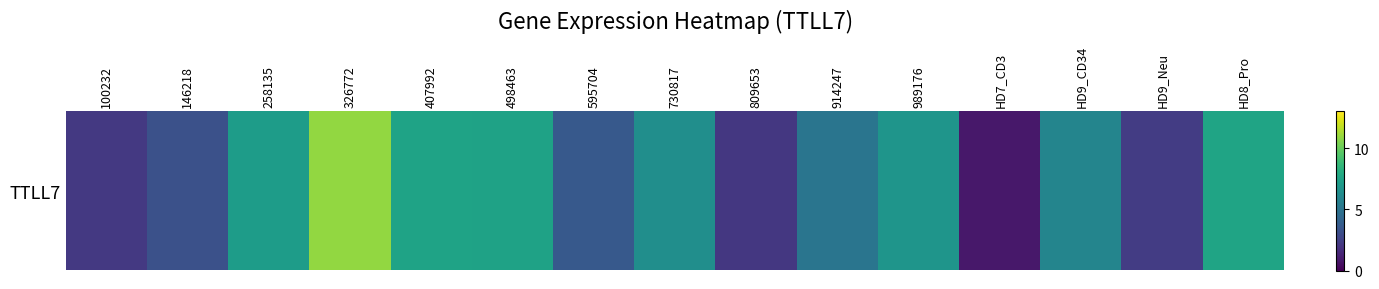

Count the number of data series in this chart.

1